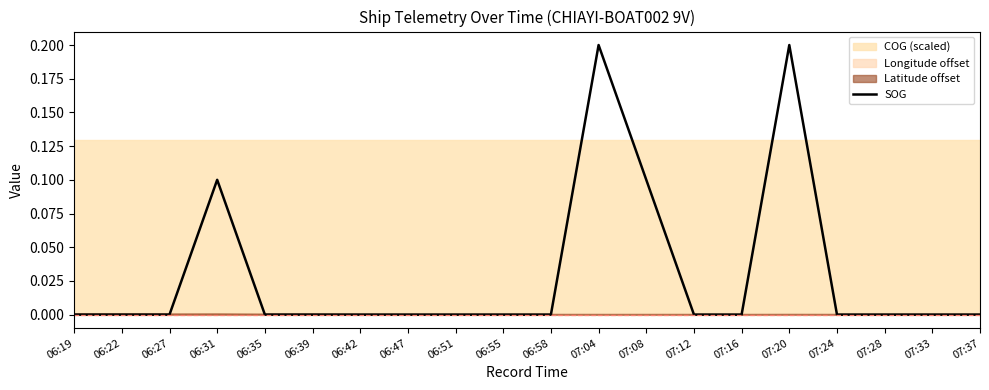

Which category has the highest value across all series?

07:04